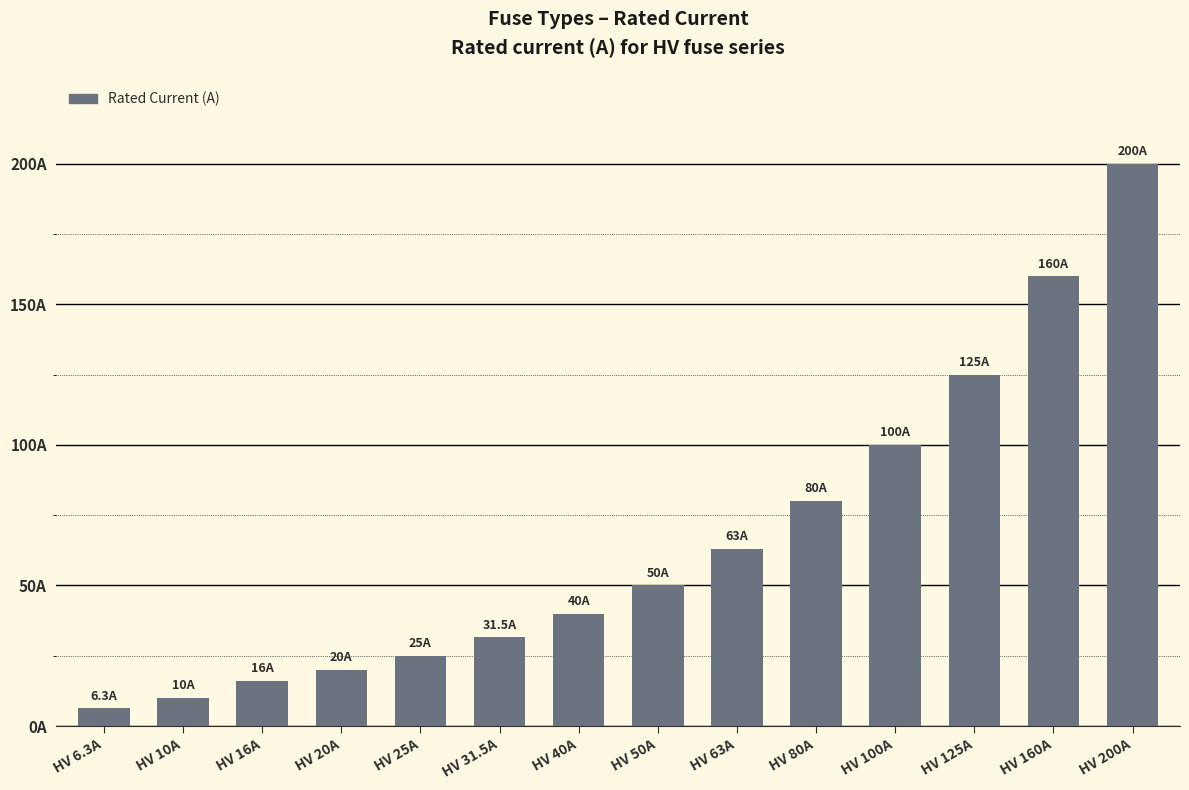

List the labels in order of value, largest first.

HV 200A, HV 160A, HV 125A, HV 100A, HV 80A, HV 63A, HV 50A, HV 40A, HV 31.5A, HV 25A, HV 20A, HV 16A, HV 10A, HV 6.3A